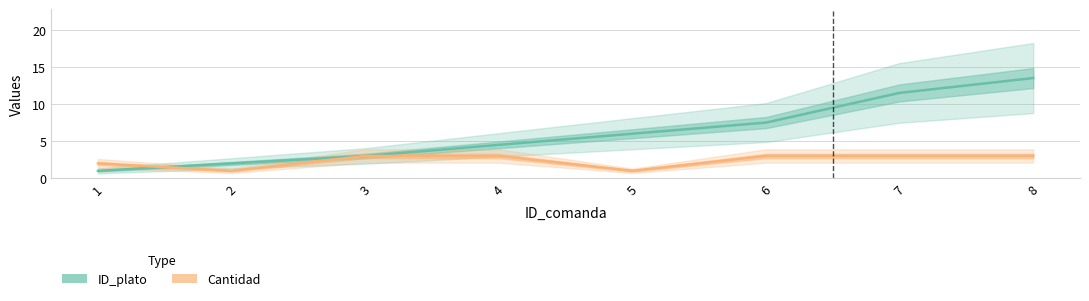

Which has a higher value, 5 or 4?

5